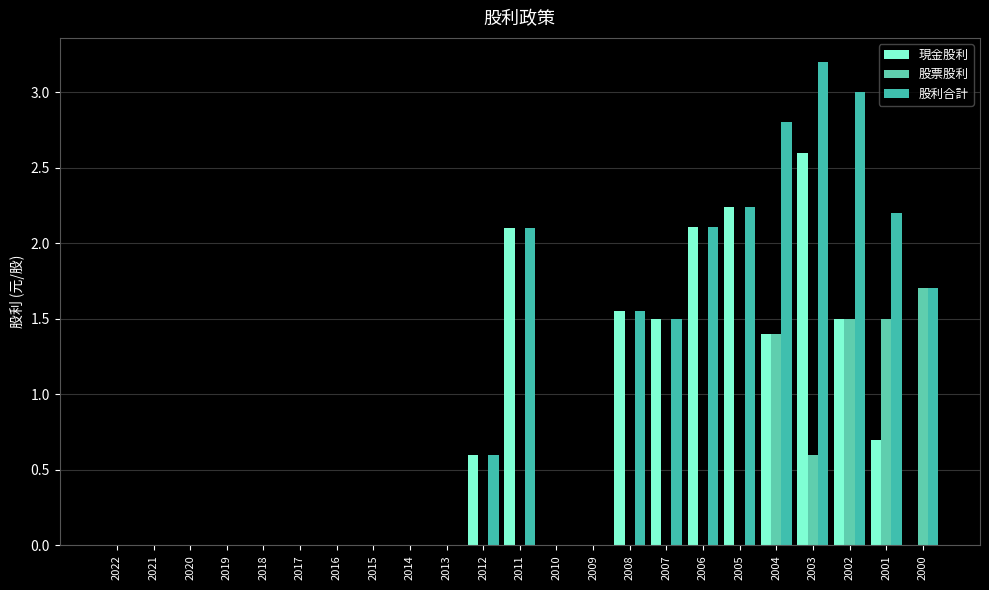

Which category has the highest value across all series?

2003